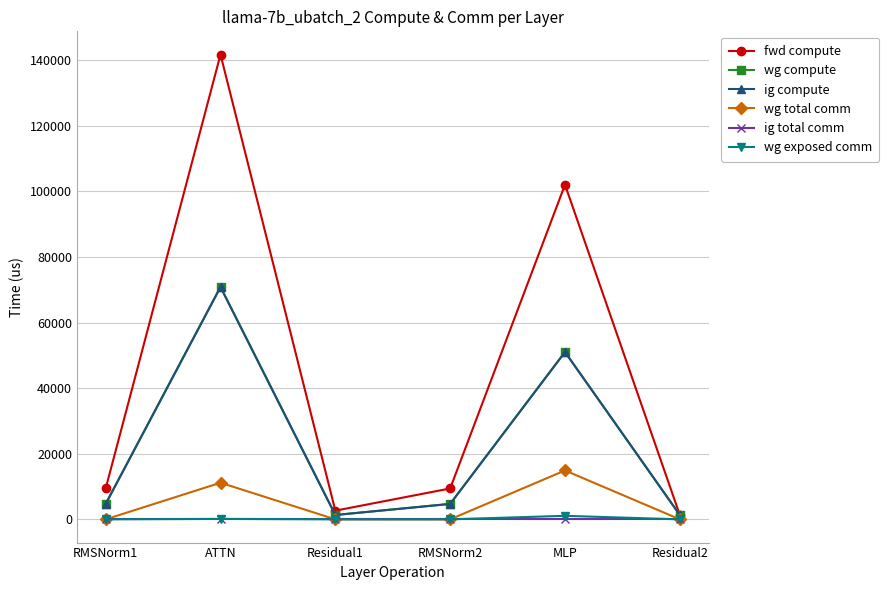

True or false: wg compute and ig compute cross at least once.

False